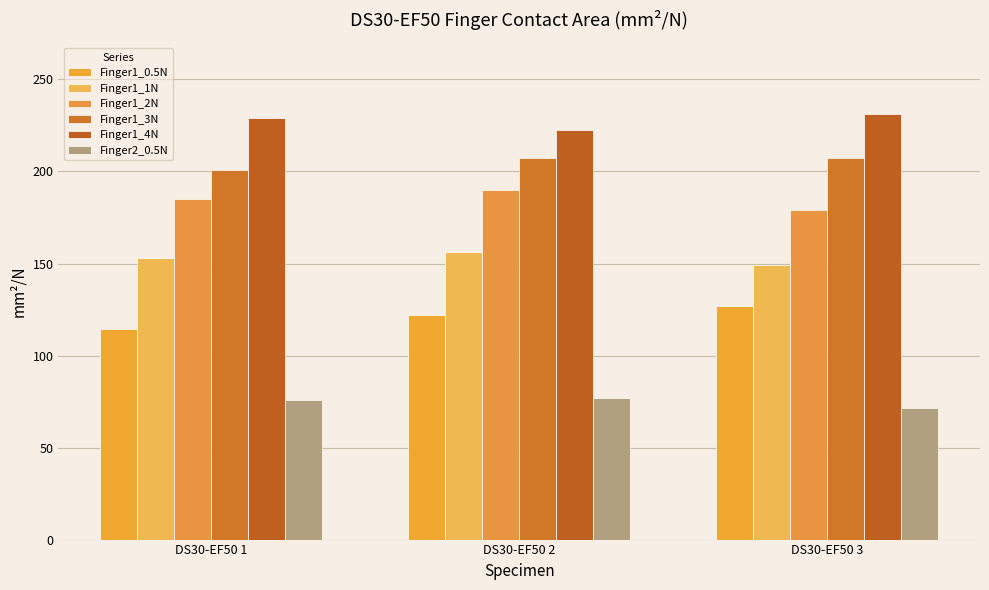

At which label does Finger1_2N reach its peak?

DS30-EF50 2